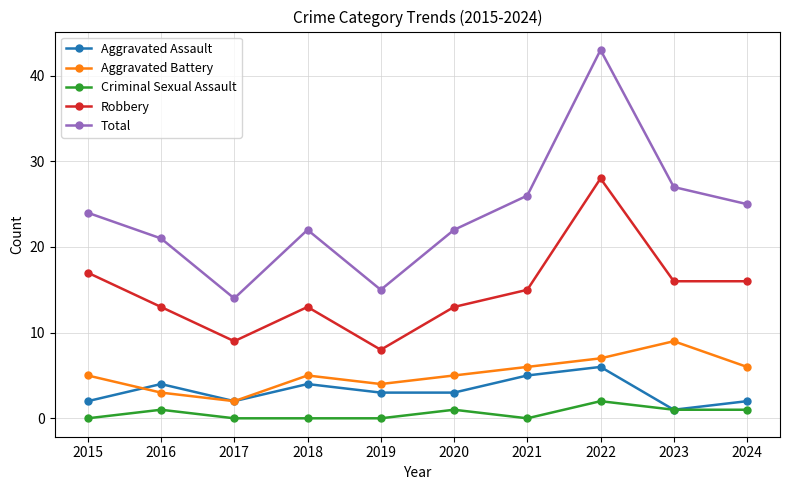

How many distinct data groups are displayed?

5